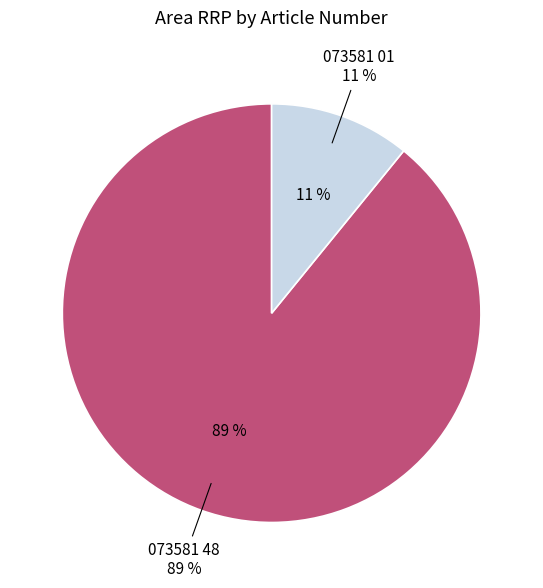

Rank the categories by value from highest to lowest.

073581 48, 073581 01